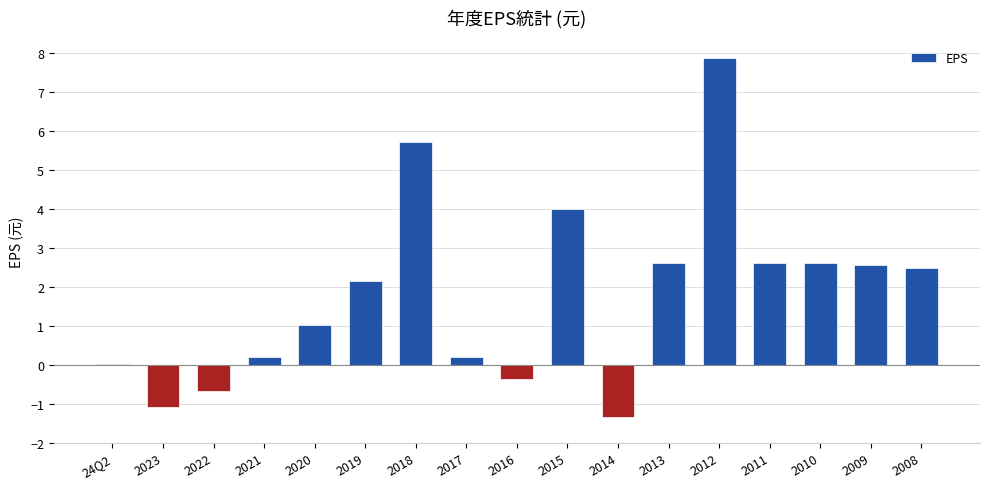

Which category has the highest value across all series?

2012